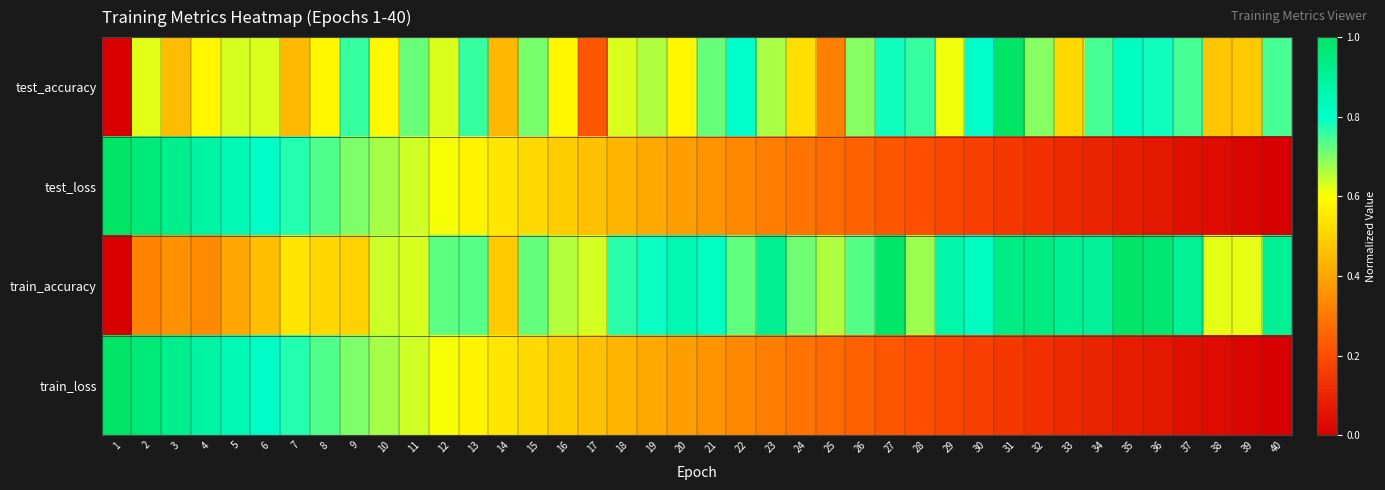

Which series has the largest total across all categories?

train_accuracy